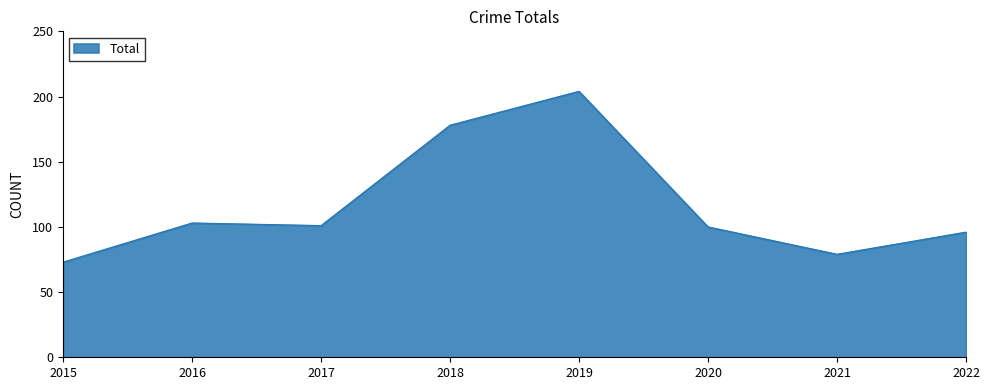

What is the approximate value at 2020, to the nearest 50?

100